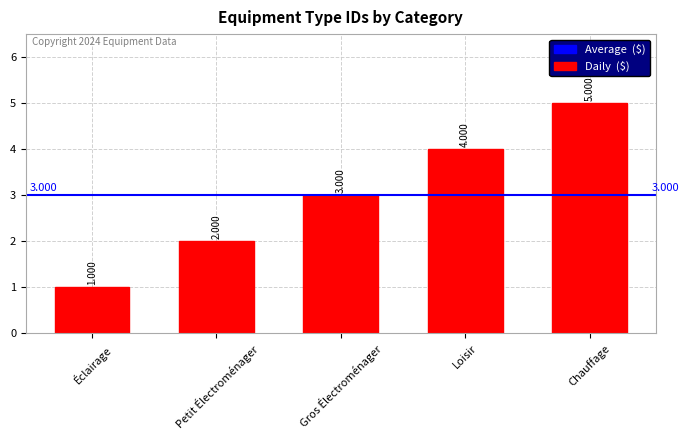

Rank the categories by value from highest to lowest.

Chauffage, Loisir, Gros Électroménager, Petit Électroménager, Éclairage